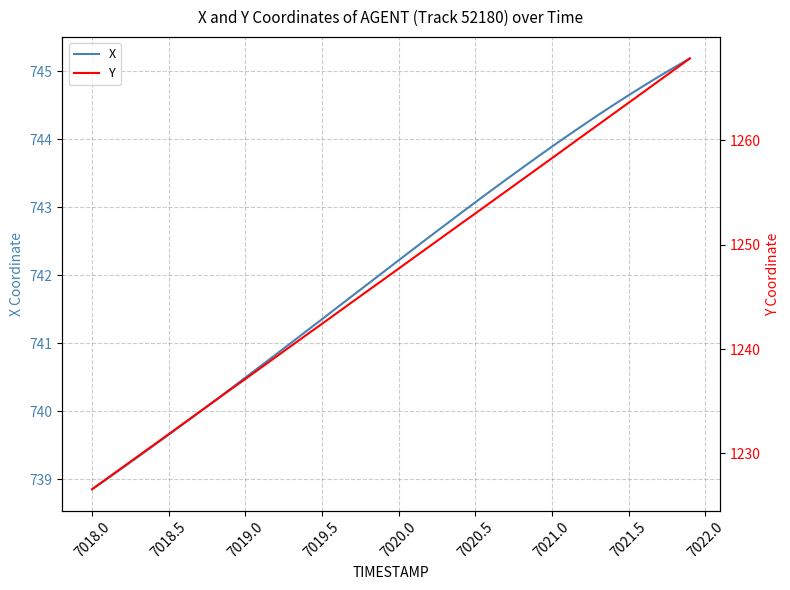

What is the highest value of the X series?

745.2